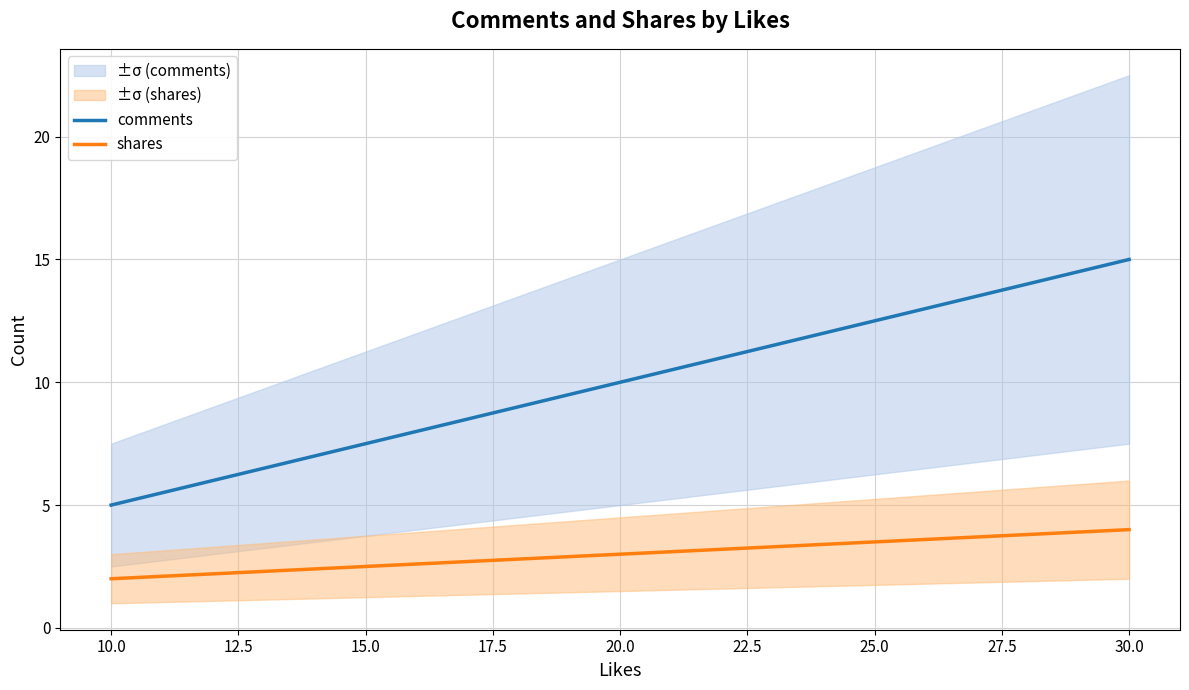

How many lines are shown in the chart?

2